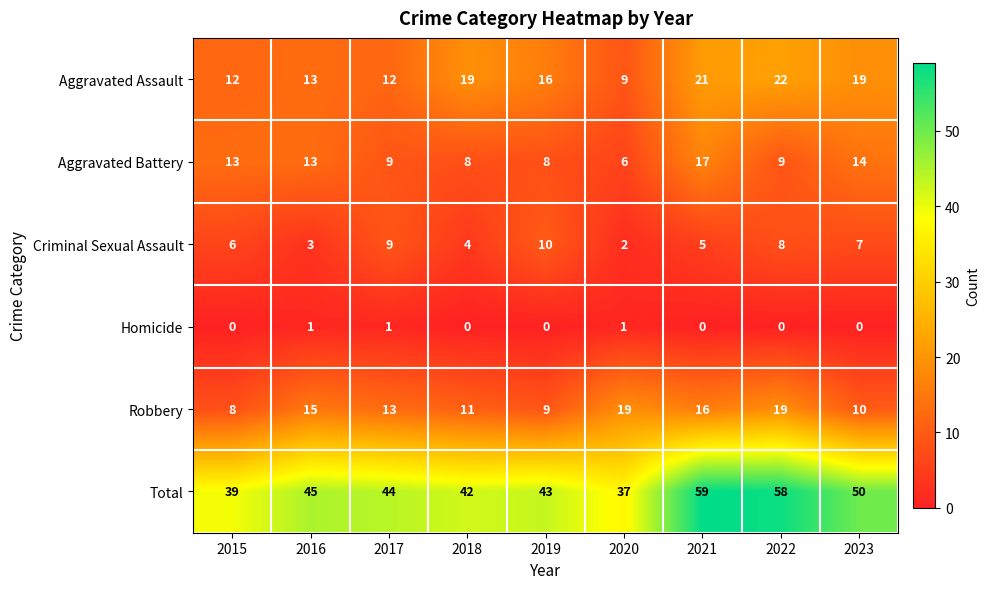

Rank the series by their maximum value, from highest to lowest.

Total, Aggravated Assault, Robbery, Aggravated Battery, Criminal Sexual Assault, Homicide